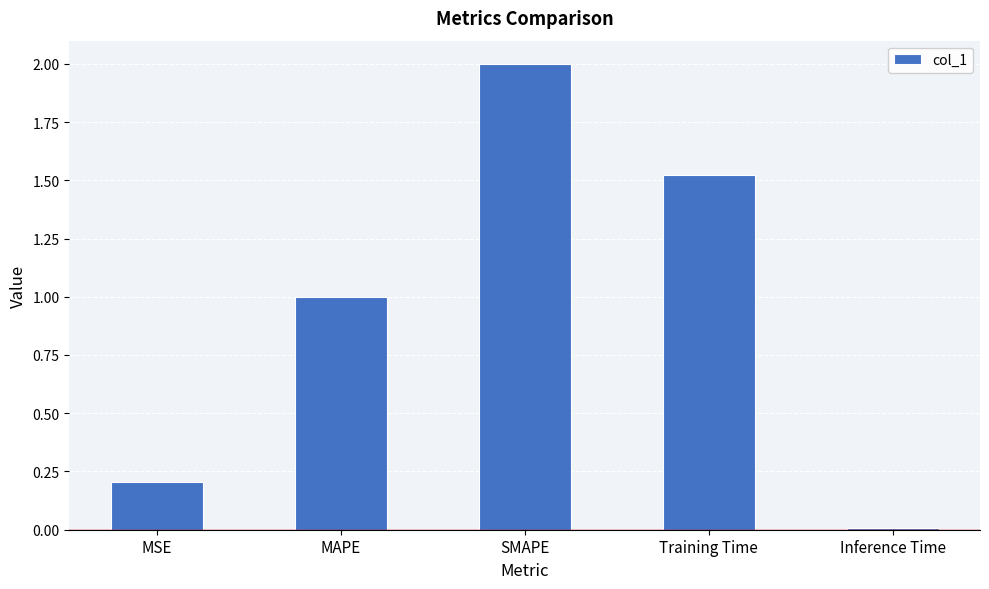

Where is the data nearest to the value 1?

MAPE